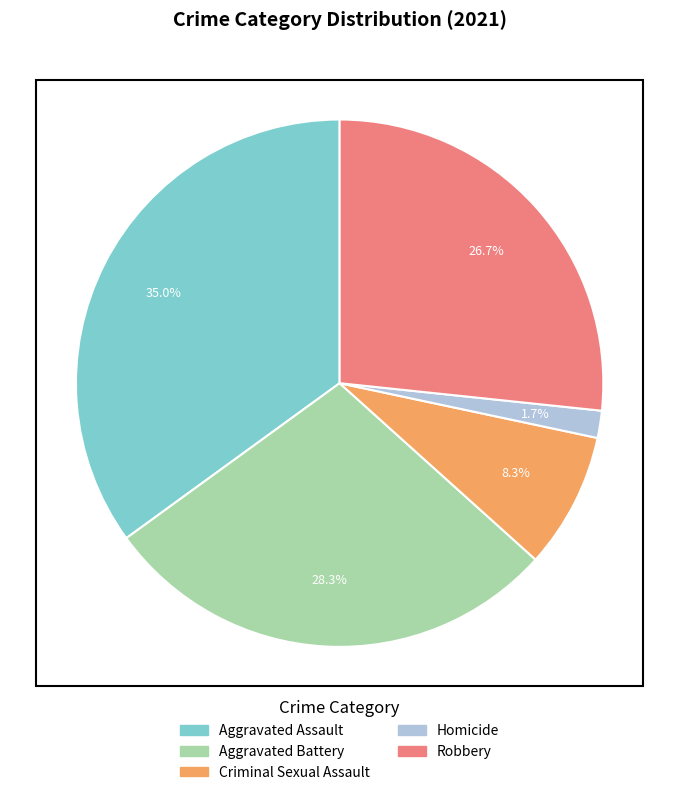

Which slice is the smallest?

Homicide